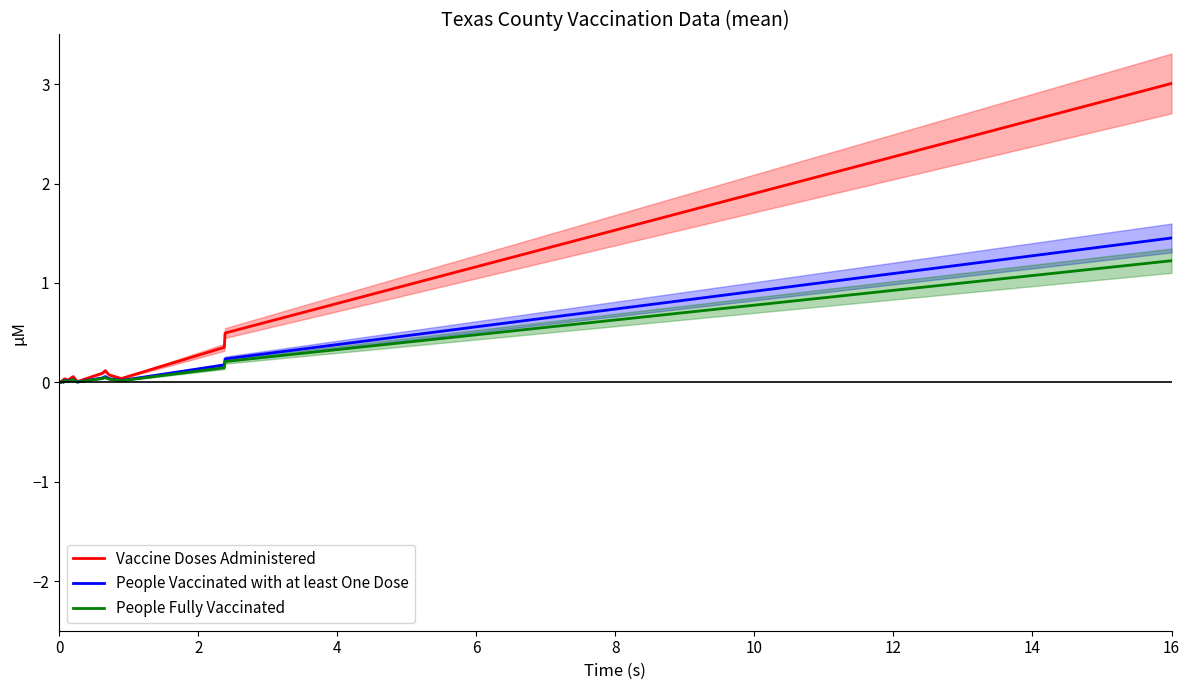

What is the maximum value for Vaccine Doses Administered?

3.0